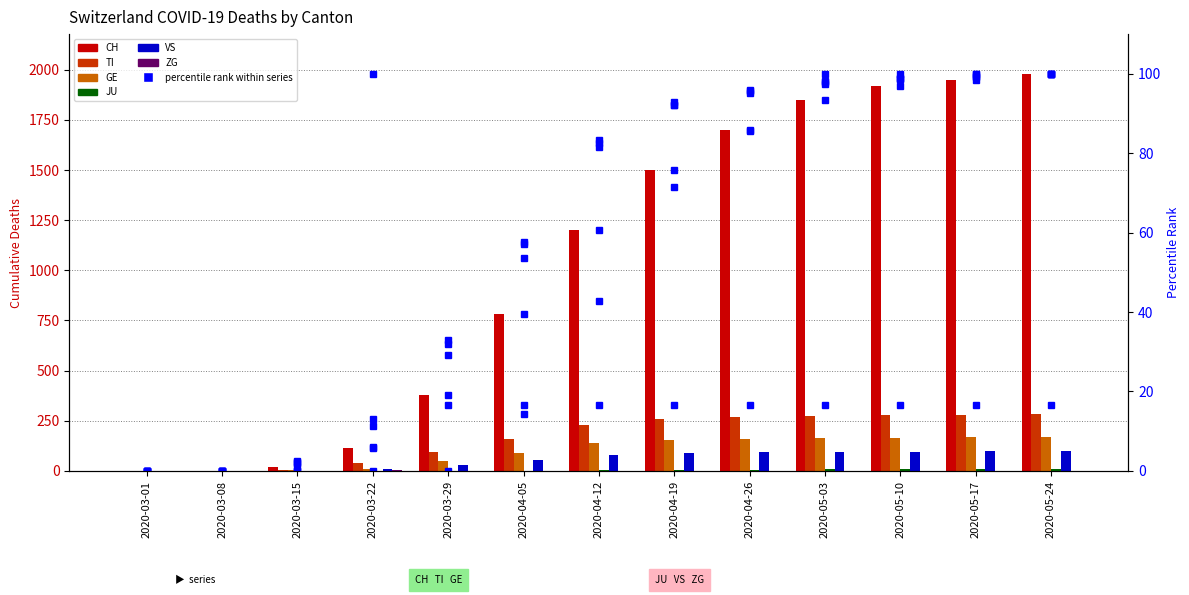

How many data points in GE are above 83?

7